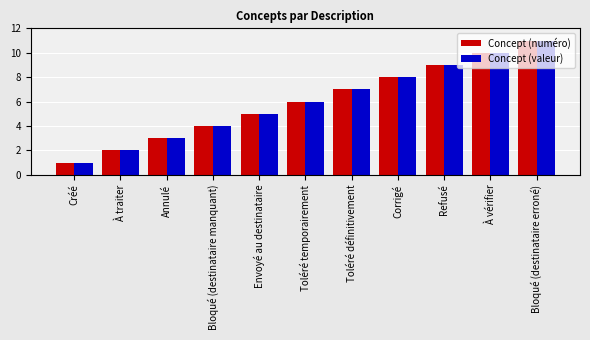

Reading left to right, list all the values displayed in this chart.

Concept (numéro): 1	2	3	4	5	6	7	8	9	10	11
Concept (valeur): 1	2	3	4	5	6	7	8	9	10	11